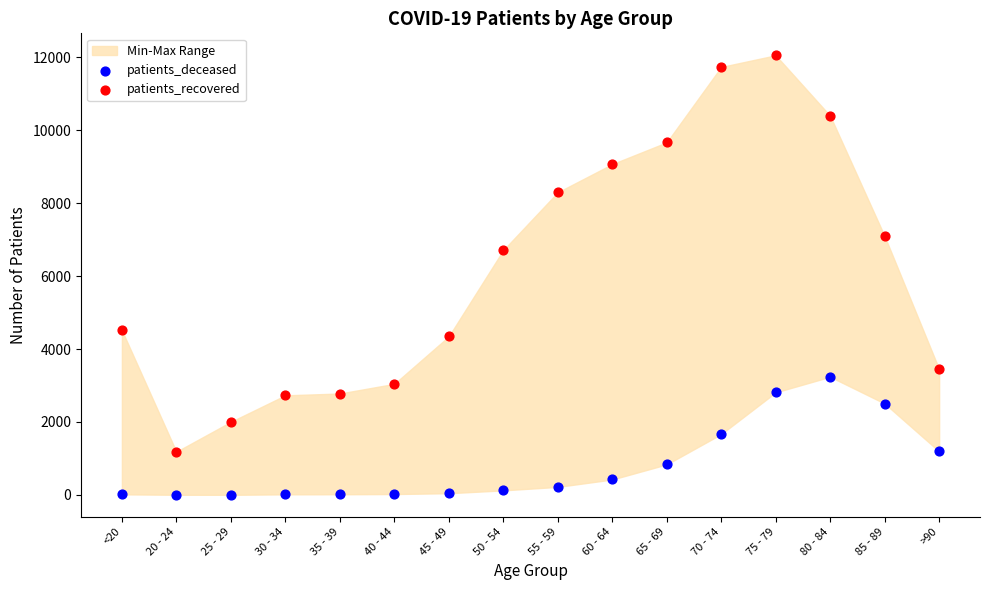

Which series reaches the minimum Y coordinate?

patients_deceased